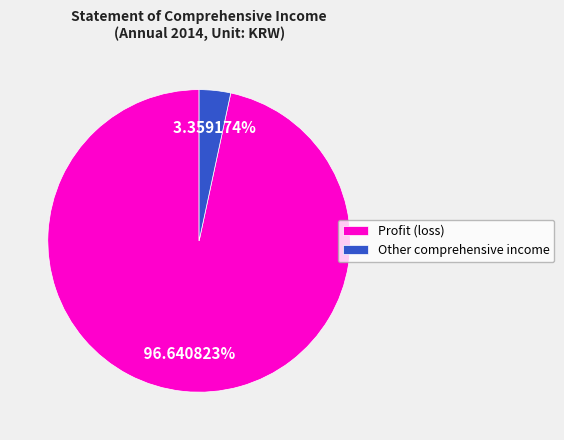

To the nearest percent, what is the difference between the Profit (loss) and Other comprehensive income slice percentages?

93%